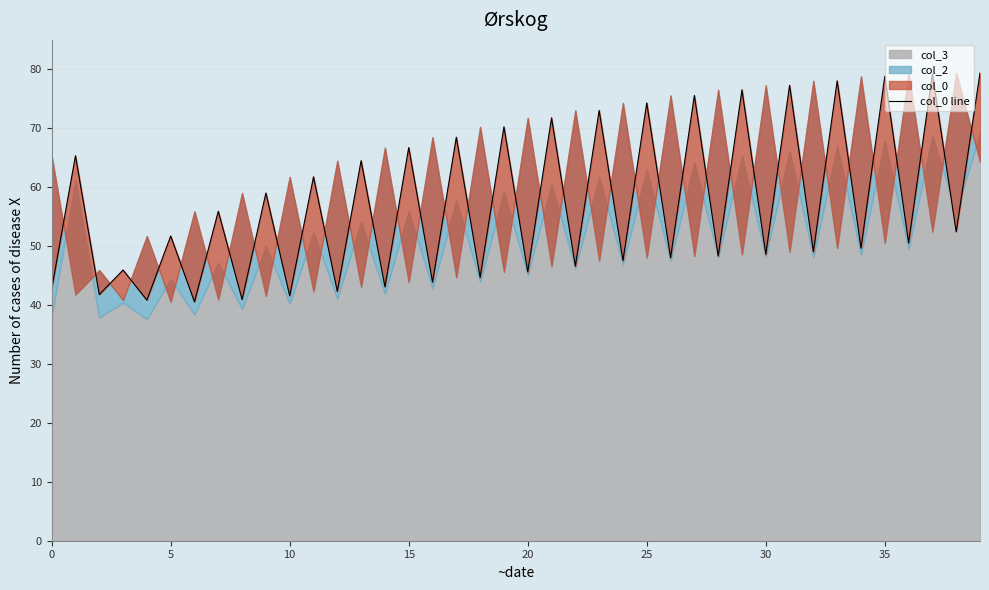

Between 25 and 18, which is larger?

25